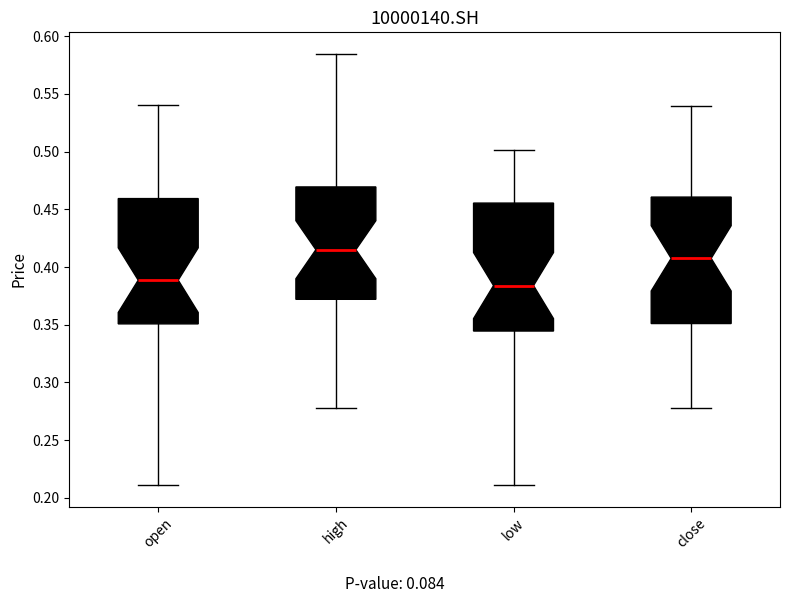

Which box's median line is the highest?

high